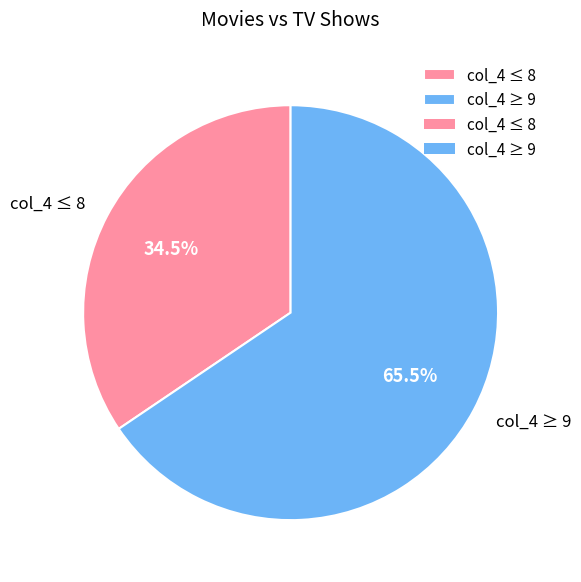

To the nearest percent, what is the average slice percentage?

50%